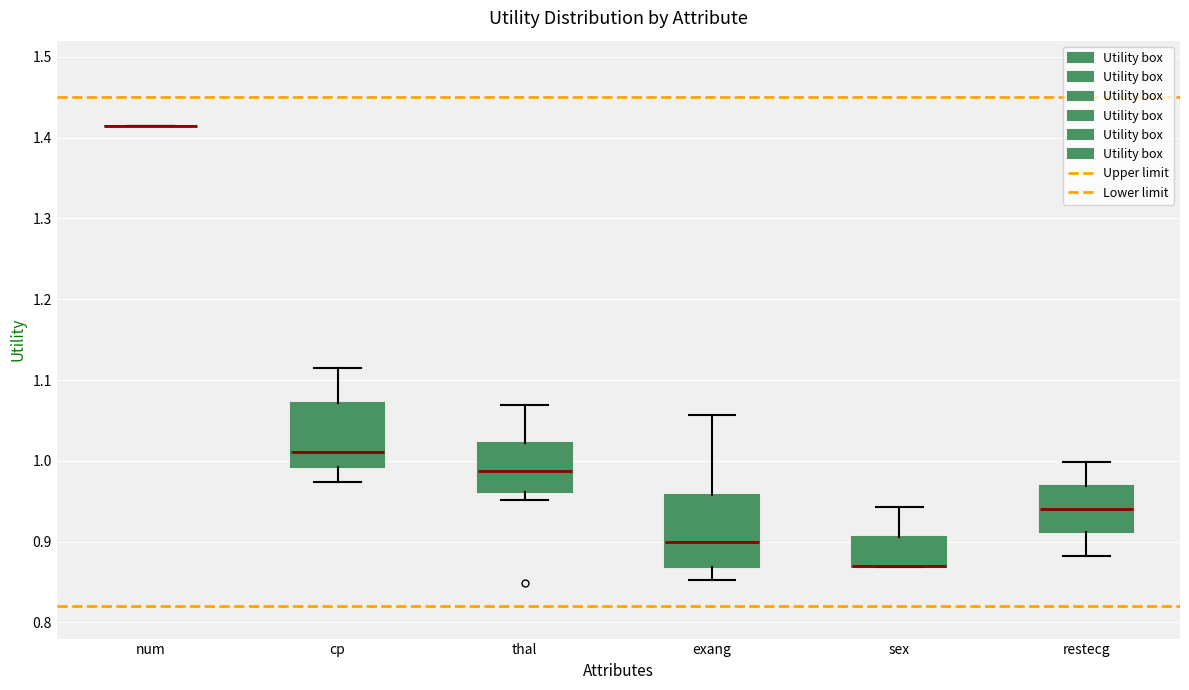

Where does the upper whisker of the box for thal end on the y-axis? The values are not printed on the chart, so give them approximately, as read against the axis.

1.07